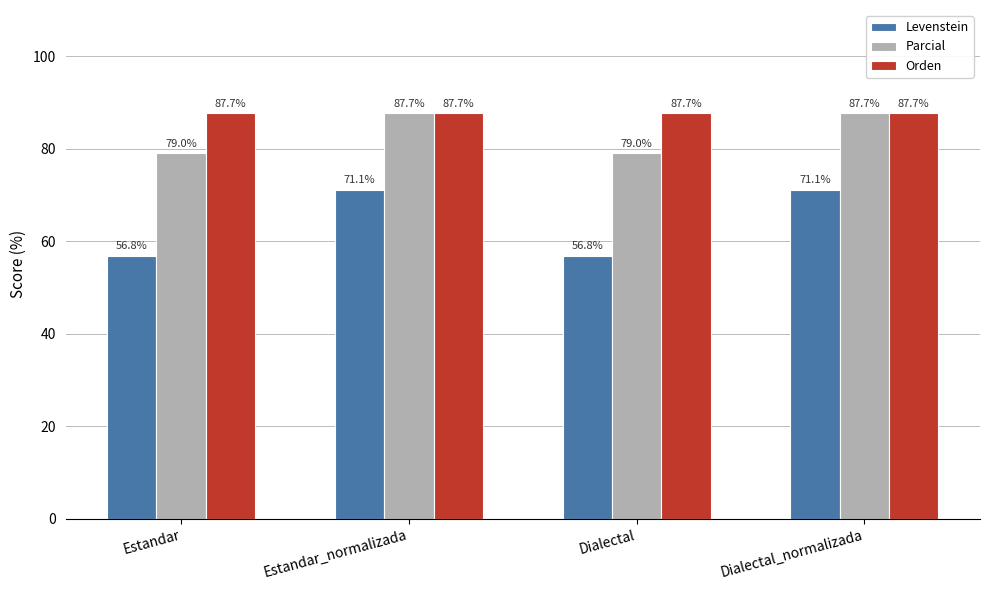

What is the approximate value of Parcial at Estandar?

79.0